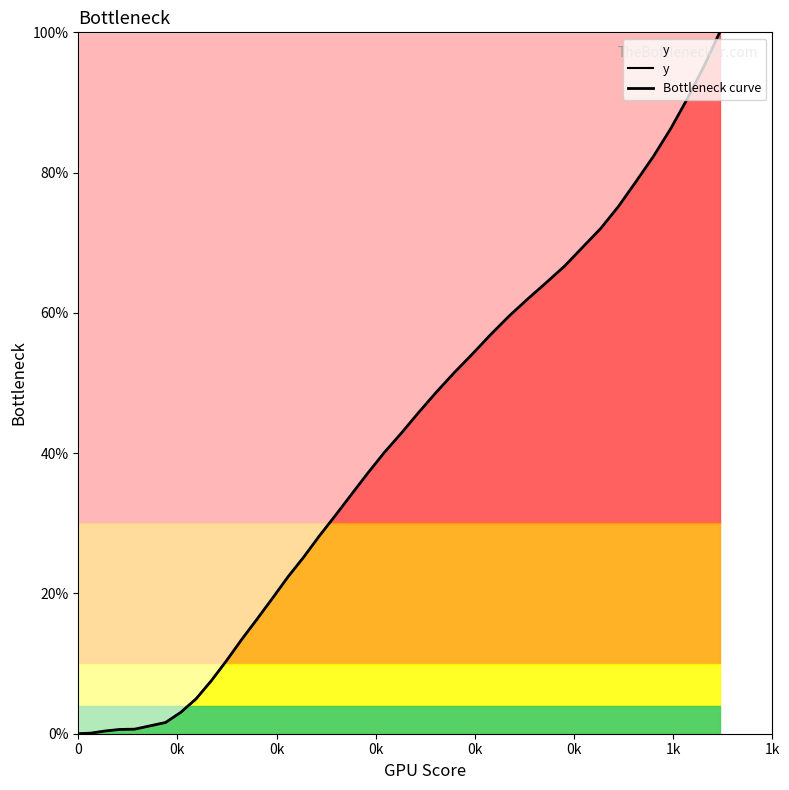

What is the label of the 2nd point from the left?

0k